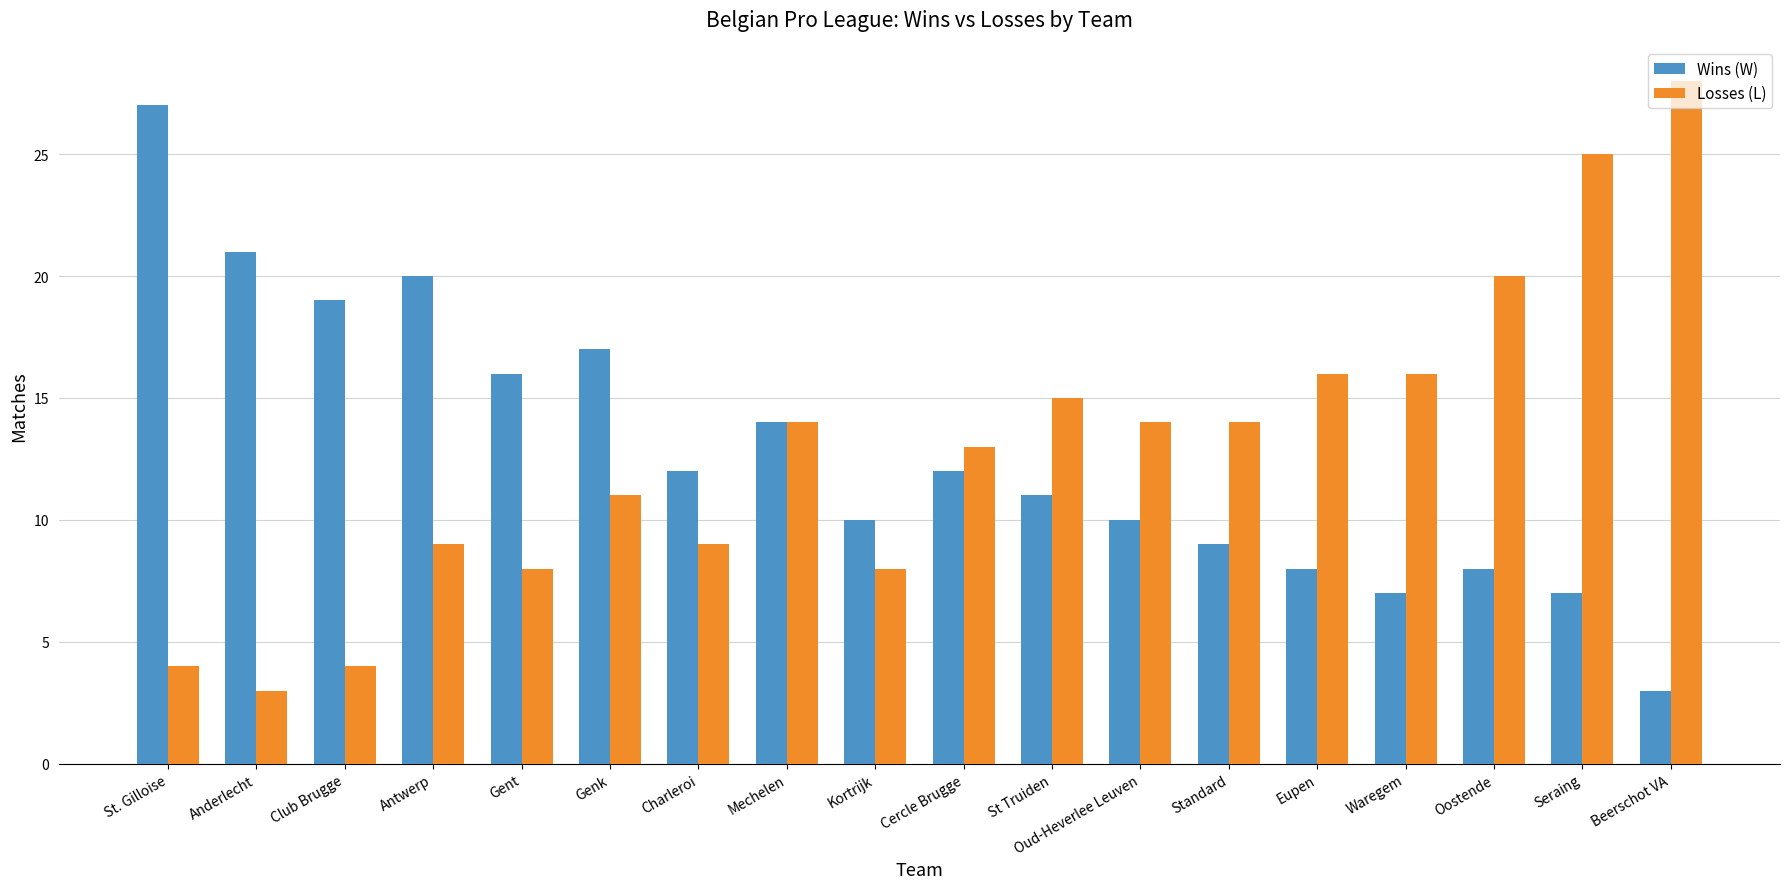

List the series in order of their peak value, highest first.

Losses (L), Wins (W)